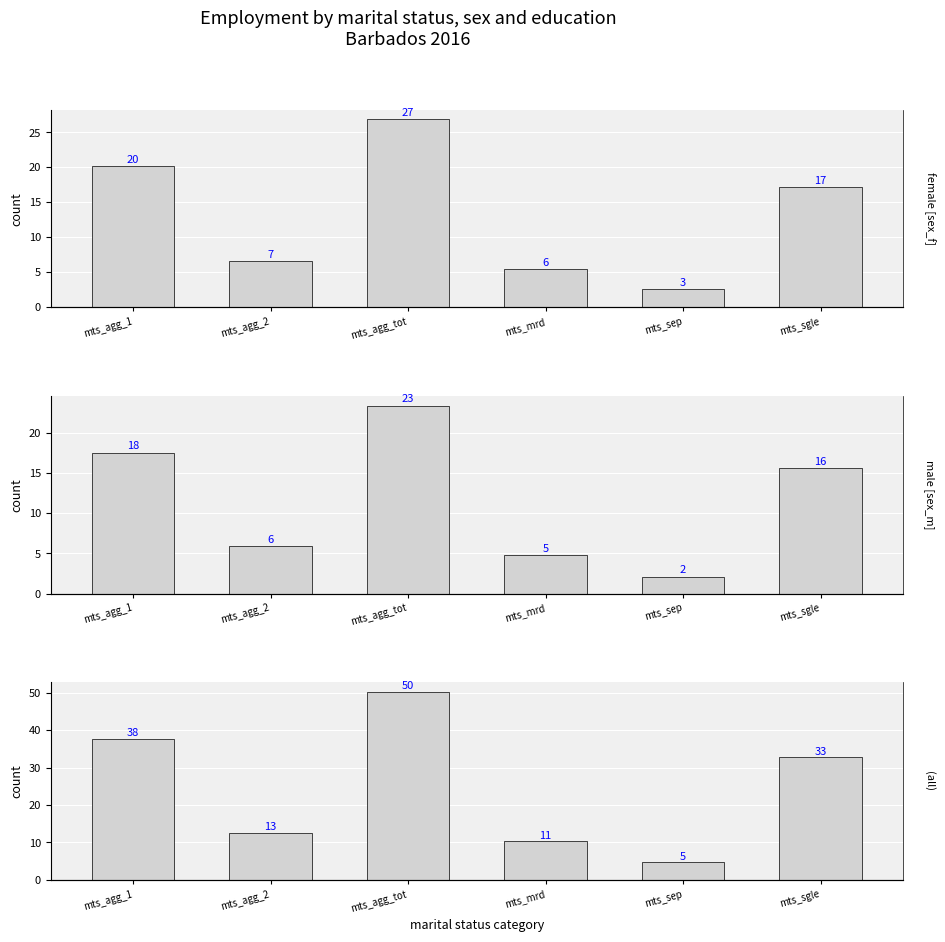

What is the difference between the maximum and minimum values in the female [sex_f] series?

24.3